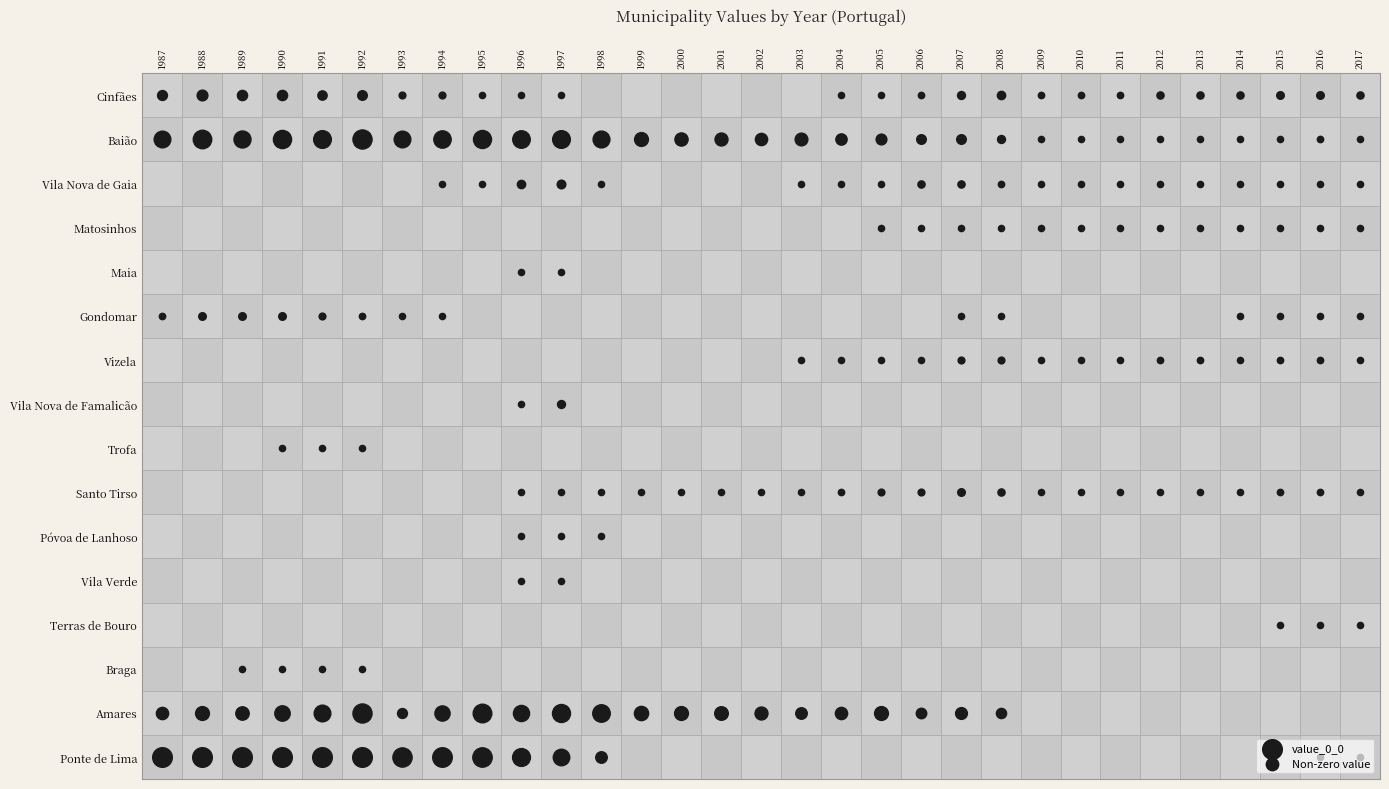

Reading left to right, what are all the values shown in this chart?

Ponte de Lima: 8.7	10.7	9.3	10.0	9.0	9.8	6.4	6.6	6.5	5.5	4.7	2.3	0.0	0.0	0.0	0.0	0.0	0.0	0.0	0.0	0.0	0.0	0.0	0.0	0.0	0.0	0.0	0.0	0.0	0.2	0.2
Amares: 2.6	3.3	3.1	4.1	4.8	6.3	1.7	4.0	6.0	4.5	5.6	5.3	3.5	3.3	3.2	2.9	2.3	2.6	3.3	1.9	2.4	1.8	0.0	0.0	0.0	0.0	0.0	0.0	0.0	0.0	0.0
Braga: 0.0	0.0	0.1	0.1	0.3	0.3	0.0	0.0	0.0	0.0	0.0	0.0	0.0	0.0	0.0	0.0	0.0	0.0	0.0	0.0	0.0	0.0	0.0	0.0	0.0	0.0	0.0	0.0	0.0	0.0	0.0
Terras de Bouro: 0.0	0.0	0.0	0.0	0.0	0.0	0.0	0.0	0.0	0.0	0.0	0.0	0.0	0.0	0.0	0.0	0.0	0.0	0.0	0.0	0.0	0.0	0.0	0.0	0.0	0.0	0.0	0.0	0.1	0.3	0.3
Vila Verde: 0.0	0.0	0.0	0.0	0.0	0.0	0.0	0.0	0.0	0.1	0.1	0.0	0.0	0.0	0.0	0.0	0.0	0.0	0.0	0.0	0.0	0.0	0.0	0.0	0.0	0.0	0.0	0.0	0.0	0.0	0.0
Póvoa de Lanhoso: 0.0	0.0	0.0	0.0	0.0	0.0	0.0	0.0	0.0	0.2	0.2	0.1	0.0	0.0	0.0	0.0	0.0	0.0	0.0	0.0	0.0	0.0	0.0	0.0	0.0	0.0	0.0	0.0	0.0	0.0	0.0
Santo Tirso: 0.0	0.0	0.0	0.0	0.0	0.0	0.0	0.0	0.0	0.4	0.6	0.5	0.2	0.2	0.3	0.3	0.6	0.7	0.8	0.8	1.0	0.9	0.4	0.4	0.4	0.6	0.6	0.6	0.7	0.7	0.6
Trofa: 0.0	0.0	0.0	0.1	0.2	0.4	0.0	0.0	0.0	0.0	0.0	0.0	0.0	0.0	0.0	0.0	0.0	0.0	0.0	0.0	0.0	0.0	0.0	0.0	0.0	0.0	0.0	0.0	0.0	0.0	0.0
Vila Nova de Famalicão: 0.0	0.0	0.0	0.0	0.0	0.0	0.0	0.0	0.0	0.5	1.1	0.0	0.0	0.0	0.0	0.0	0.0	0.0	0.0	0.0	0.0	0.0	0.0	0.0	0.0	0.0	0.0	0.0	0.0	0.0	0.0
Vizela: 0.0	0.0	0.0	0.0	0.0	0.0	0.0	0.0	0.0	0.0	0.0	0.0	0.0	0.0	0.0	0.0	0.2	0.2	0.5	0.6	0.8	0.8	0.6	0.6	0.6	0.7	0.7	0.6	0.7	0.7	0.6
Gondomar: 0.7	1.0	1.0	1.0	0.8	0.7	0.1	0.1	0.0	0.0	0.0	0.0	0.0	0.0	0.0	0.0	0.0	0.0	0.0	0.0	0.1	0.1	0.0	0.0	0.0	0.0	0.0	0.1	0.2	0.4	0.3
Maia: 0.0	0.0	0.0	0.0	0.0	0.0	0.0	0.0	0.0	0.3	0.3	0.0	0.0	0.0	0.0	0.0	0.0	0.0	0.0	0.0	0.0	0.0	0.0	0.0	0.0	0.0	0.0	0.0	0.0	0.0	0.0
Matosinhos: 0.0	0.0	0.0	0.0	0.0	0.0	0.0	0.0	0.0	0.0	0.0	0.0	0.0	0.0	0.0	0.0	0.0	0.0	0.1	0.4	0.5	0.6	0.3	0.3	0.3	0.4	0.4	0.4	0.5	0.6	0.5
Vila Nova de Gaia: 0.0	0.0	0.0	0.0	0.0	0.0	0.0	0.2	0.4	1.2	1.3	0.6	0.0	0.0	0.0	0.0	0.4	0.4	0.5	0.9	0.9	0.7	0.1	0.1	0.1	0.2	0.3	0.3	0.4	0.5	0.4
Baião: 4.8	5.9	5.0	5.7	5.4	6.3	4.8	5.2	5.6	5.3	5.4	4.9	3.3	3.0	2.9	2.6	2.8	2.2	2.0	1.6	1.6	1.1	0.2	0.3	0.3	0.4	0.4	0.5	0.6	0.7	0.6
Cinfães: 1.7	2.0	1.8	1.8	1.5	1.6	0.8	0.8	0.6	0.4	0.1	0.0	0.0	0.0	0.0	0.0	0.0	0.3	0.6	0.7	1.1	1.2	0.7	0.7	0.7	0.9	0.9	0.9	1.0	1.0	0.9